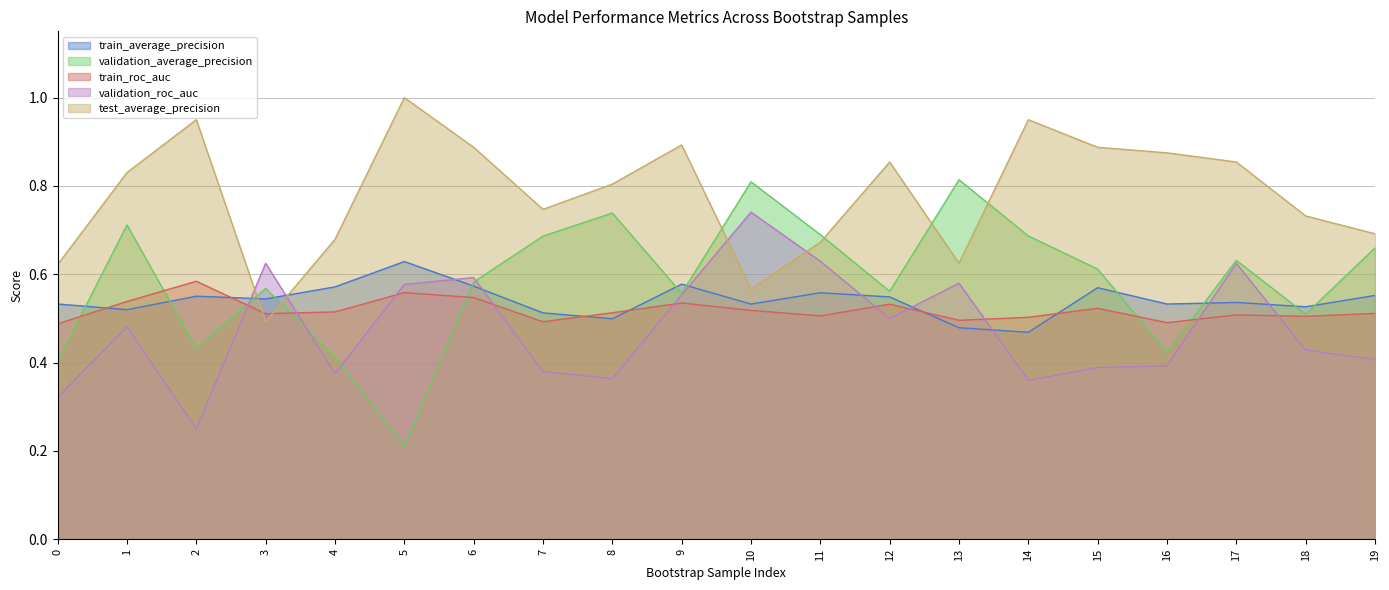

Reading left to right, transcribe all the data shown in this chart.

train_average_precision: 0=0.5	1=0.5	2=0.6	3=0.5	4=0.6	5=0.6	6=0.6	7=0.5	8=0.5	9=0.6	10=0.5	11=0.6	12=0.5	13=0.5	14=0.5	15=0.6	16=0.5	17=0.5	18=0.5	19=0.6
validation_average_precision: 0=0.4	1=0.7	2=0.4	3=0.6	4=0.4	5=0.2	6=0.6	7=0.7	8=0.7	9=0.6	10=0.8	11=0.7	12=0.6	13=0.8	14=0.7	15=0.6	16=0.4	17=0.6	18=0.5	19=0.7
train_roc_auc: 0=0.5	1=0.5	2=0.6	3=0.5	4=0.5	5=0.6	6=0.5	7=0.5	8=0.5	9=0.5	10=0.5	11=0.5	12=0.5	13=0.5	14=0.5	15=0.5	16=0.5	17=0.5	18=0.5	19=0.5
validation_roc_auc: 0=0.3	1=0.5	2=0.2	3=0.6	4=0.4	5=0.6	6=0.6	7=0.4	8=0.4	9=0.6	10=0.7	11=0.6	12=0.5	13=0.6	14=0.4	15=0.4	16=0.4	17=0.6	18=0.4	19=0.4
test_average_precision: 0=0.6	1=0.8	2=0.9	3=0.5	4=0.7	5=1.0	6=0.9	7=0.7	8=0.8	9=0.9	10=0.6	11=0.7	12=0.9	13=0.6	14=0.9	15=0.9	16=0.9	17=0.9	18=0.7	19=0.7